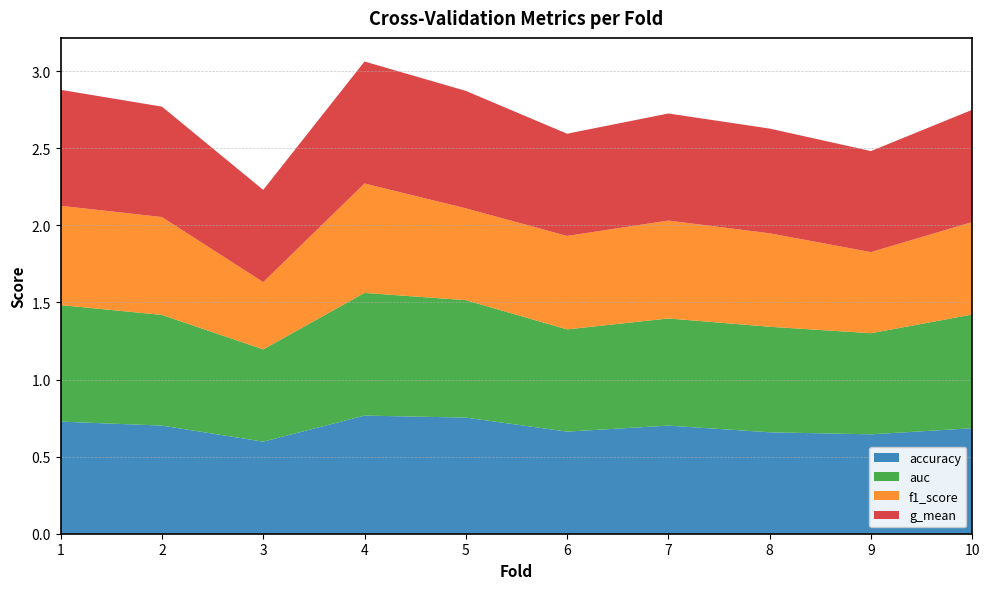

Reading left to right, extract all data points from this chart.

accuracy: 1=0.7	2=0.7	3=0.6	4=0.8	5=0.8	6=0.7	7=0.7	8=0.7	9=0.6	10=0.7
auc: 1=0.8	2=0.7	3=0.6	4=0.8	5=0.8	6=0.7	7=0.7	8=0.7	9=0.7	10=0.7
f1_score: 1=0.6	2=0.6	3=0.4	4=0.7	5=0.6	6=0.6	7=0.6	8=0.6	9=0.5	10=0.6
g_mean: 1=0.8	2=0.7	3=0.6	4=0.8	5=0.8	6=0.7	7=0.7	8=0.7	9=0.7	10=0.7